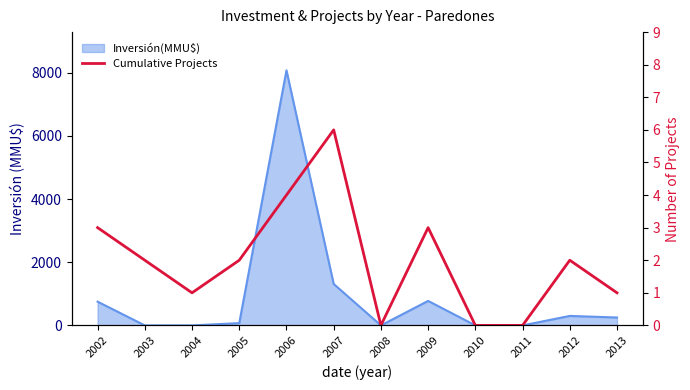

At which label is the value closest to 3?

2002